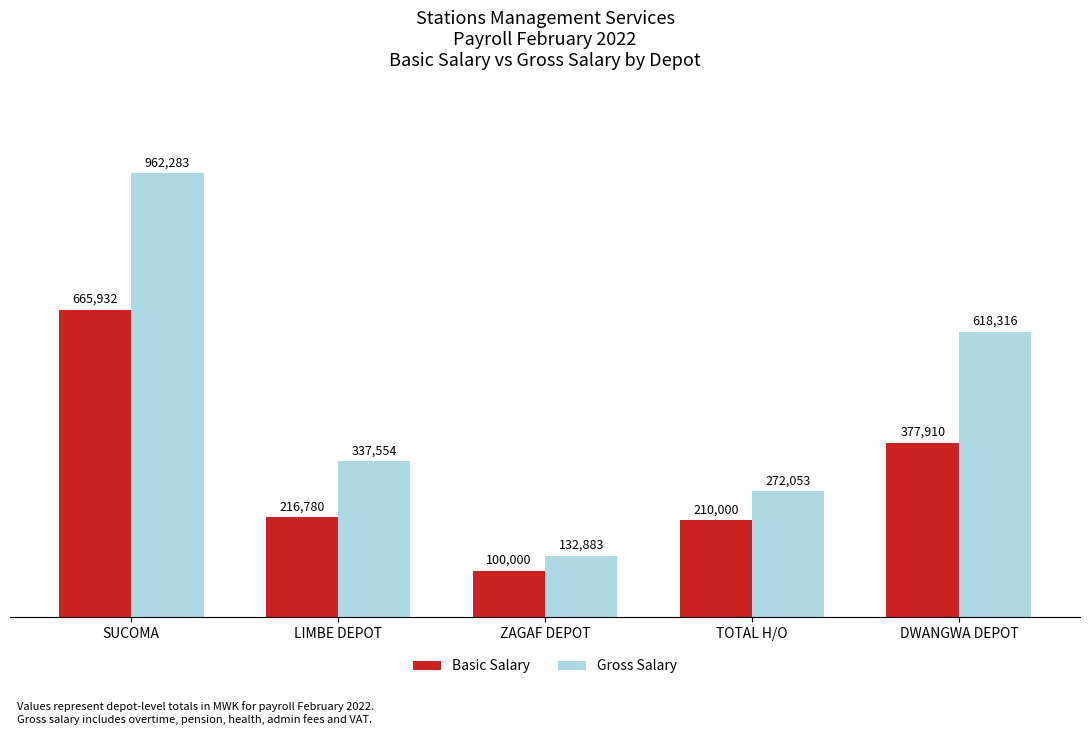

Does the chart contain stacked bars?

No